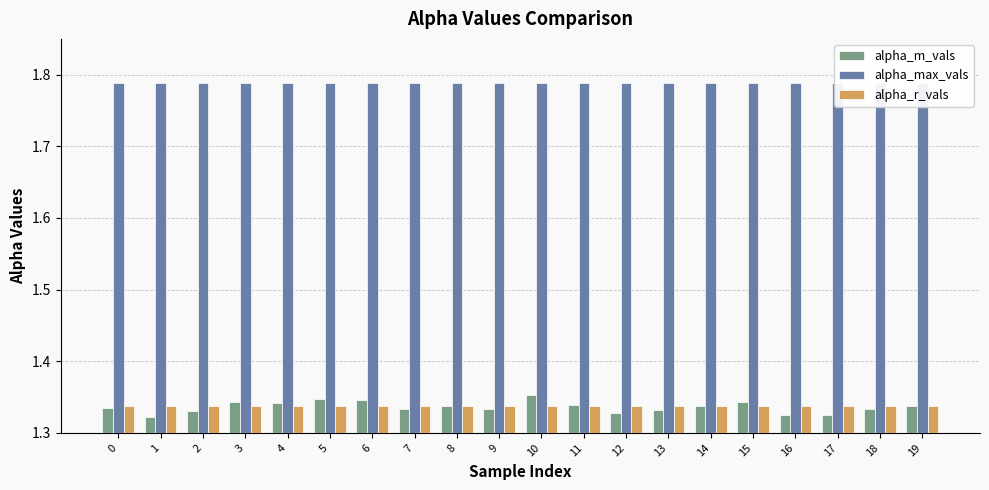

Are the bars grouped side by side (vs. stacked)?

Yes